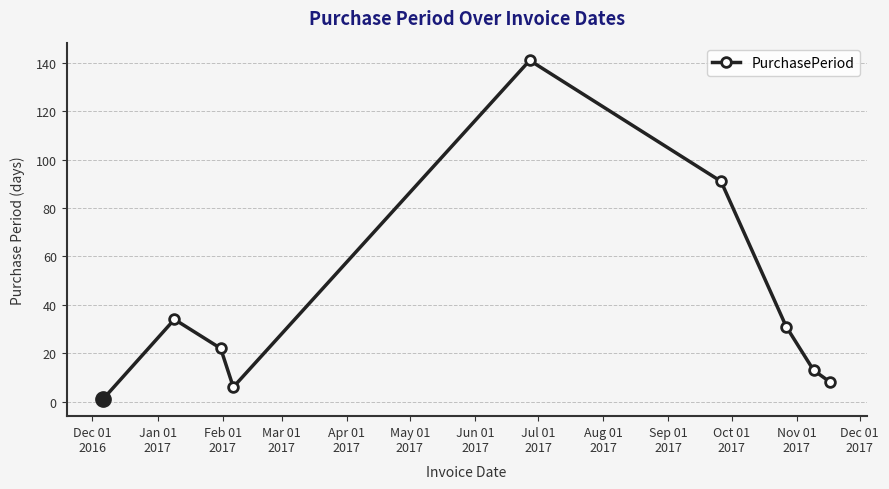

How many points are lower than both their immediate neighbors (excluding endpoints)?

1